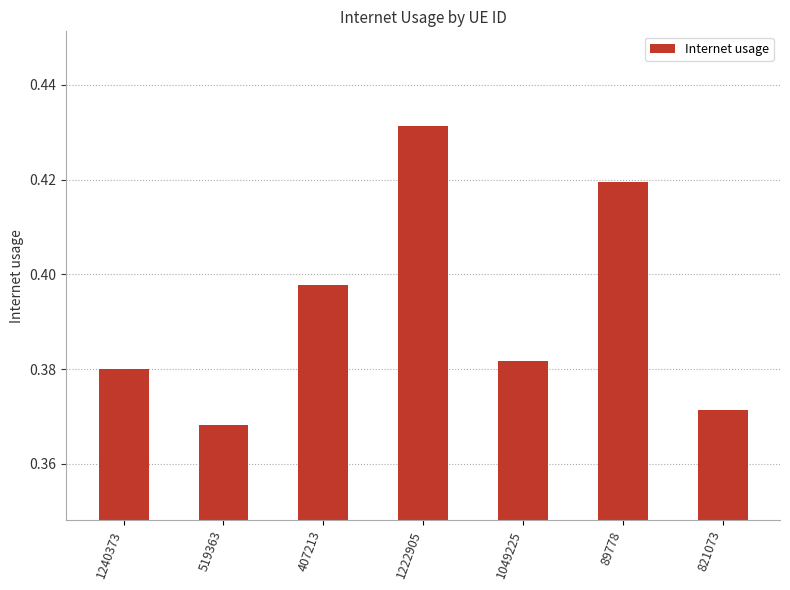

Does the chart contain any negative values?

No